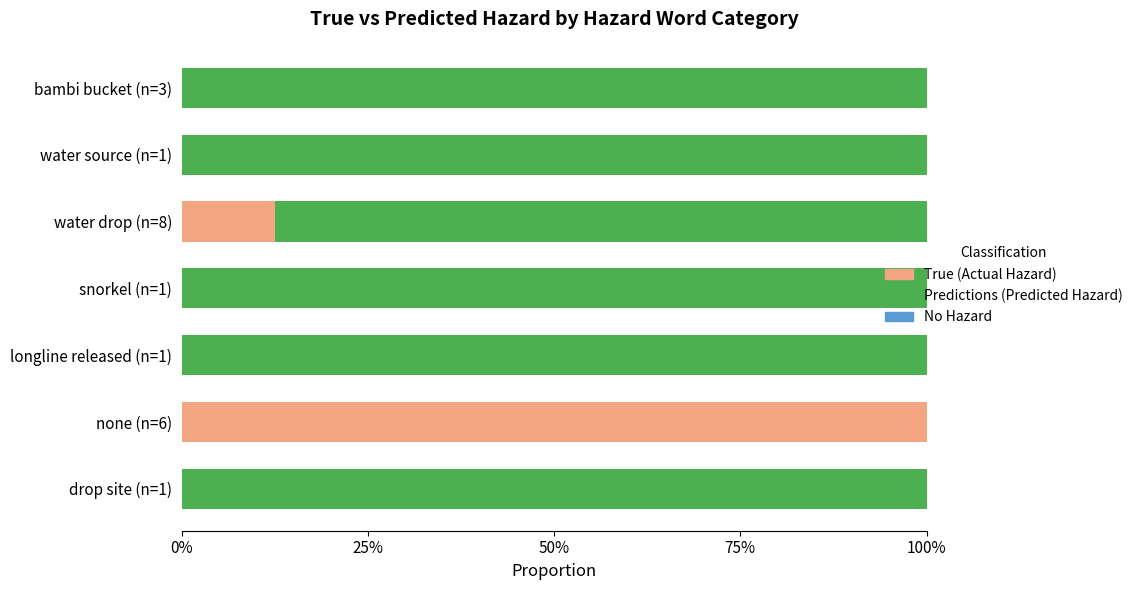

Which series has the largest range (max minus min)?

True (Actual Hazard)